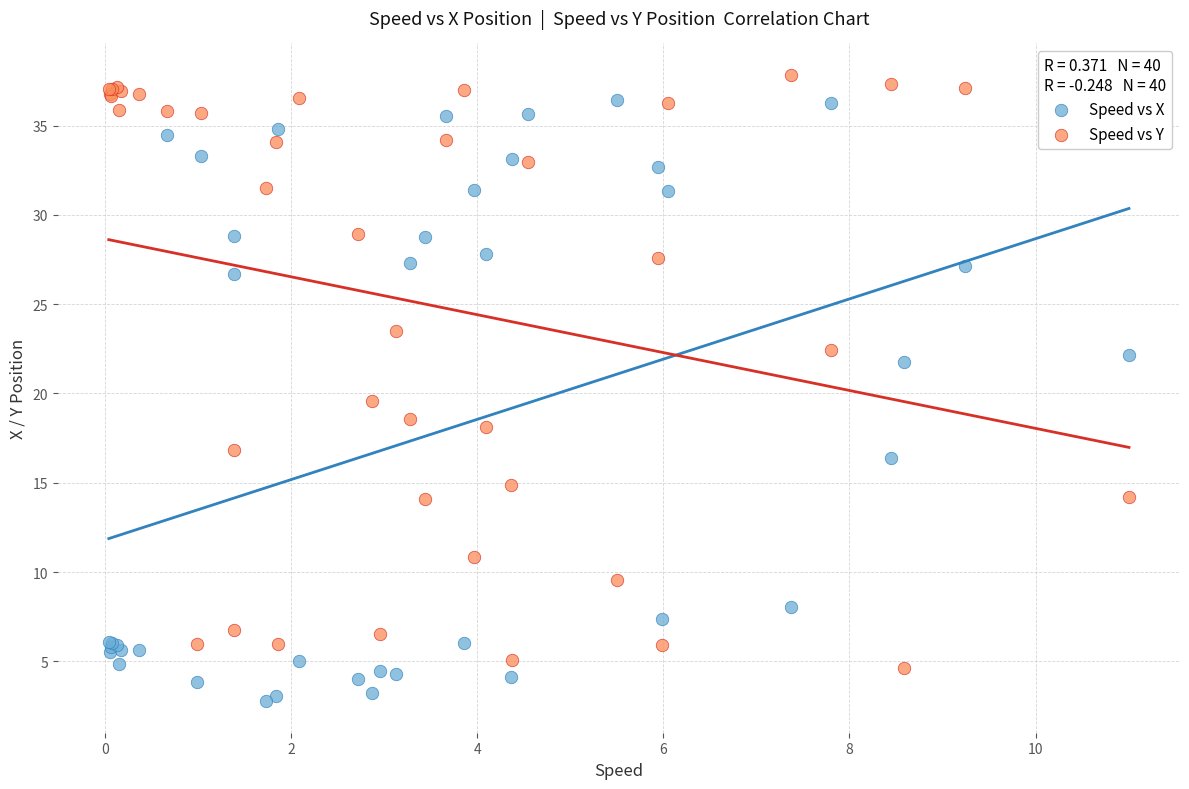

Which series contains the lowest Y value?

Speed vs X